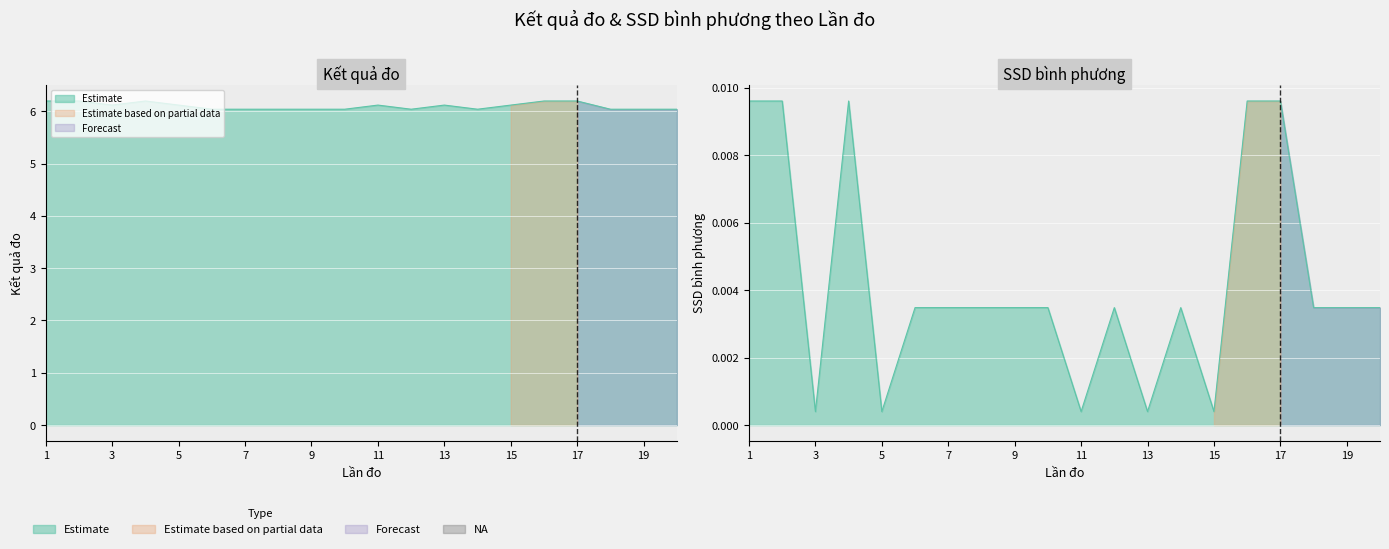

List the labels in order of SSD bình phương value, smallest first.

3, 5, 11, 13, 15, 6, 7, 8, 9, 10, 12, 14, 18, 19, 20, 1, 2, 4, 16, 17